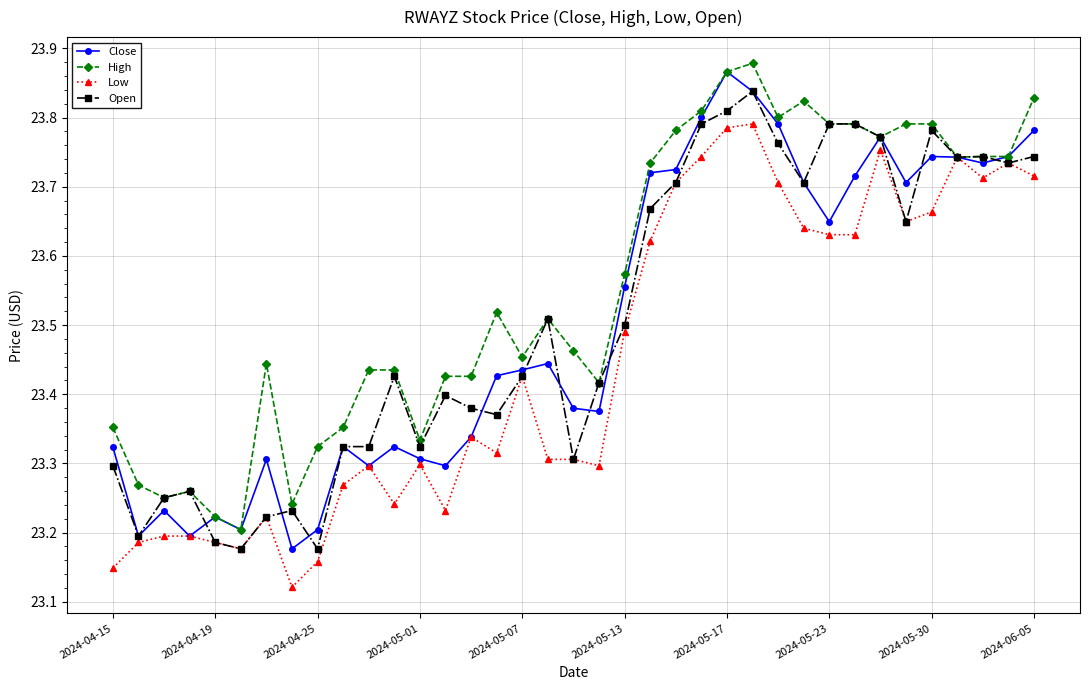

How many Low values are between 23 and 24?

37